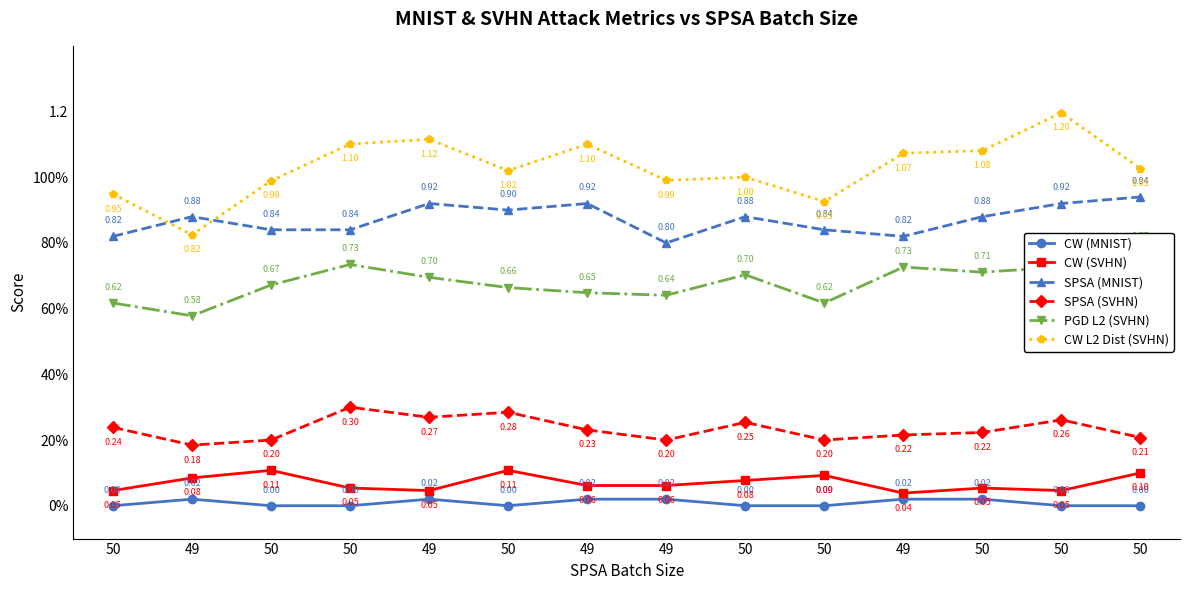

What is the total value across all series at 50?

2.7